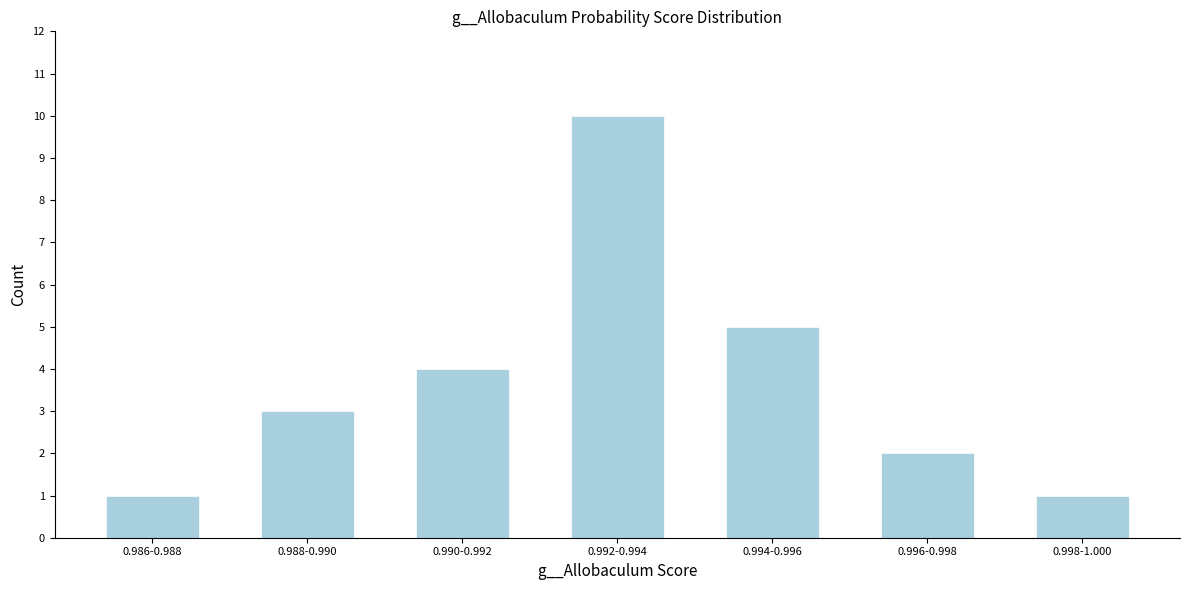

Reading left to right, transcribe all the data shown in this chart.

1	3	4	10	5	2	1